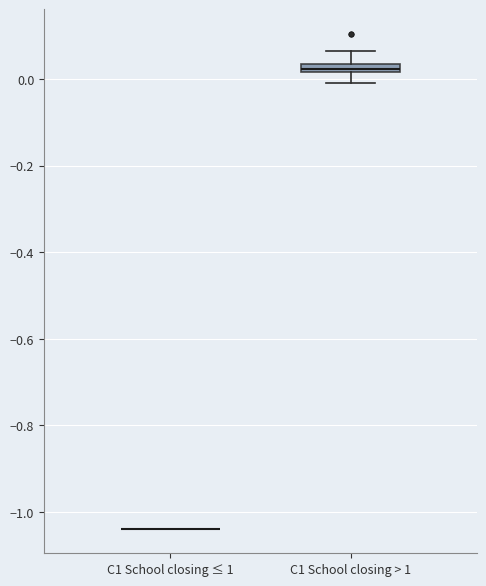

Which box is the tallest, from its lower edge to its upper edge?

C1 School closing > 1